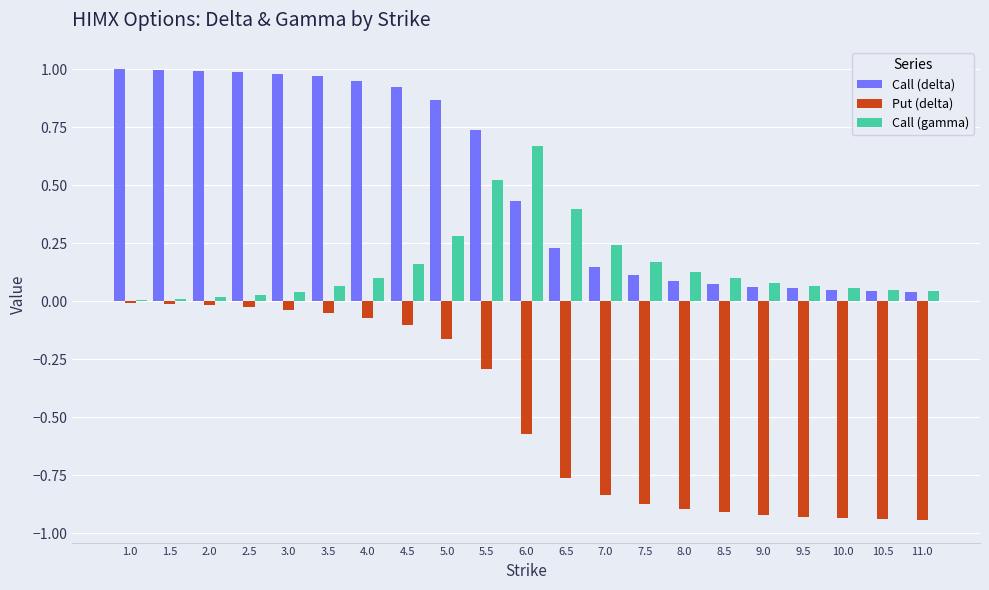

Are the bars horizontal?

No